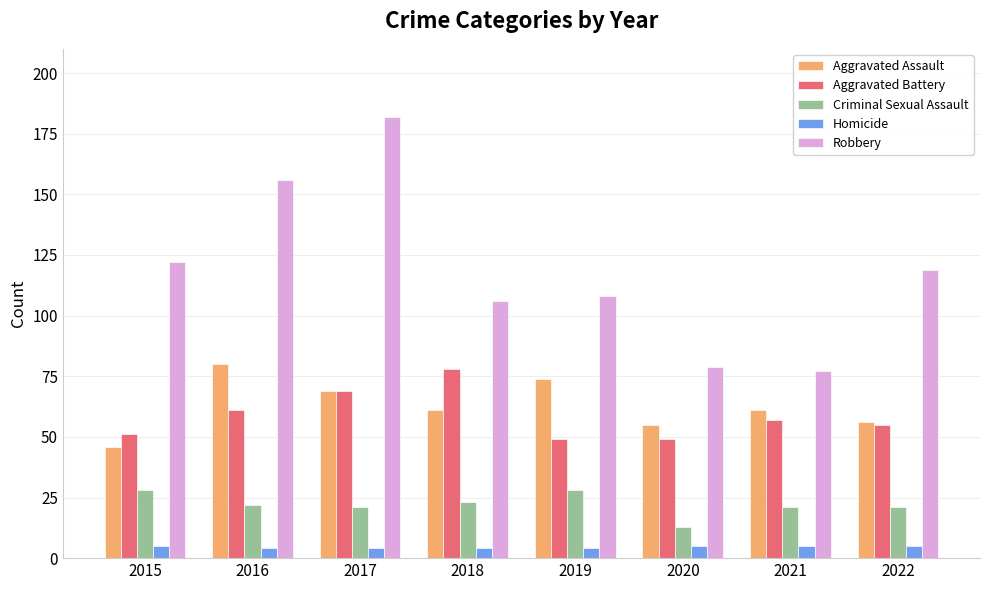

What is the difference between the maximum and minimum values in the Homicide series?

1